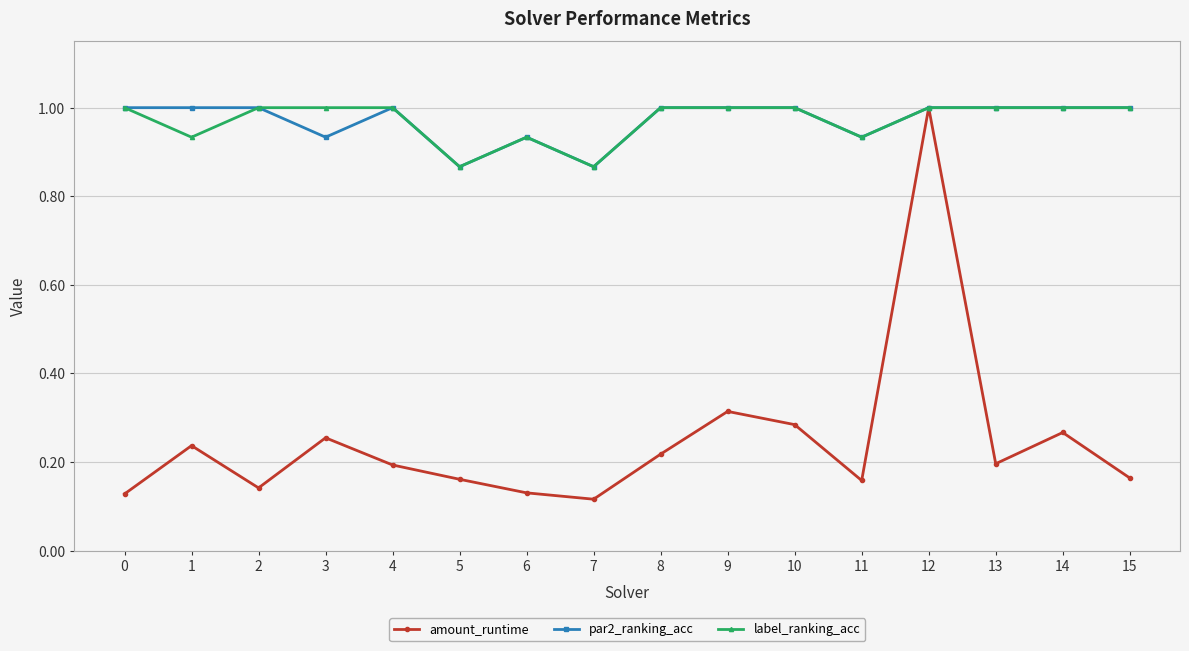

The value of par2_ranking_acc at 15 is 1.0. True or false?

True